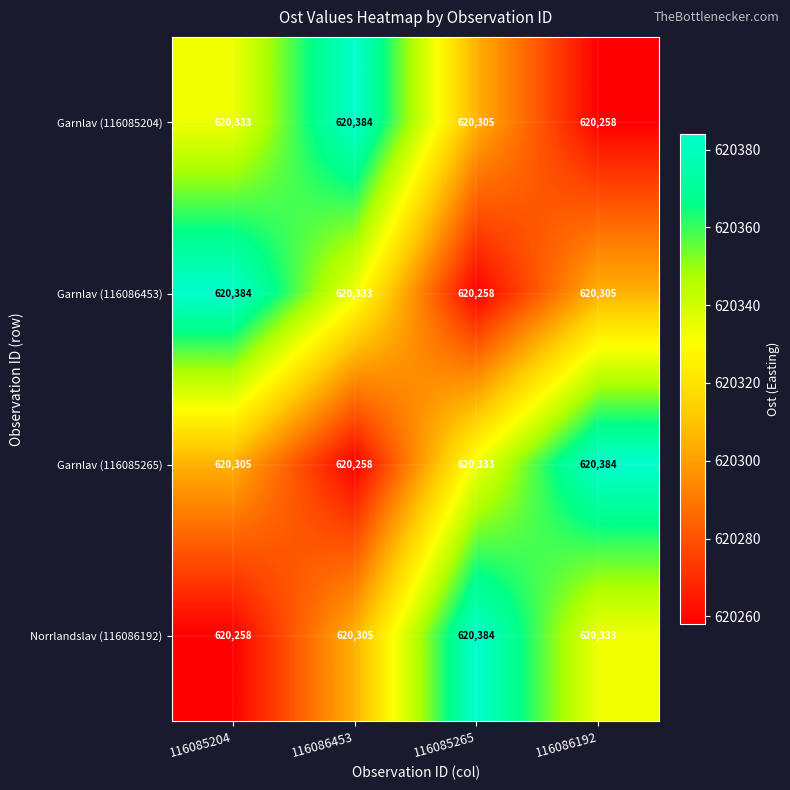

What is the difference between the second highest and second lowest values in the Garnlav (116085265) series?

28